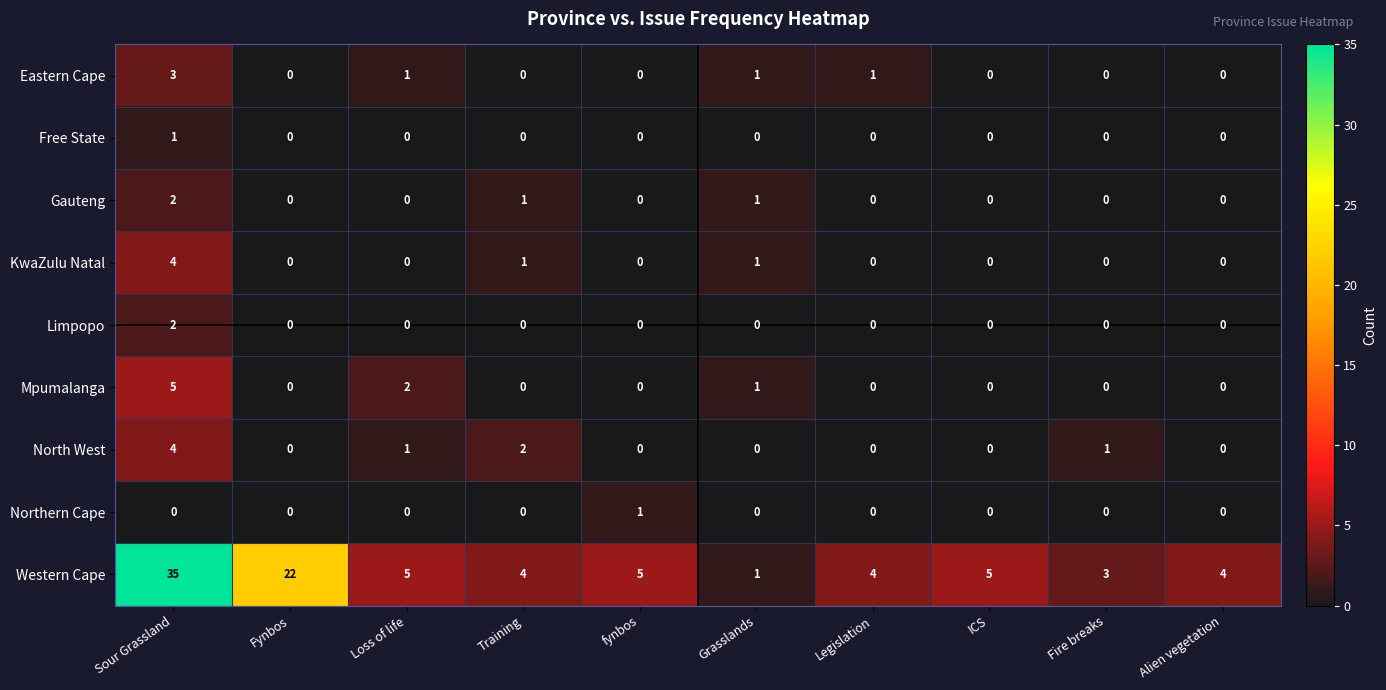

At which category does the chart reach its peak across all series?

Sour Grassland